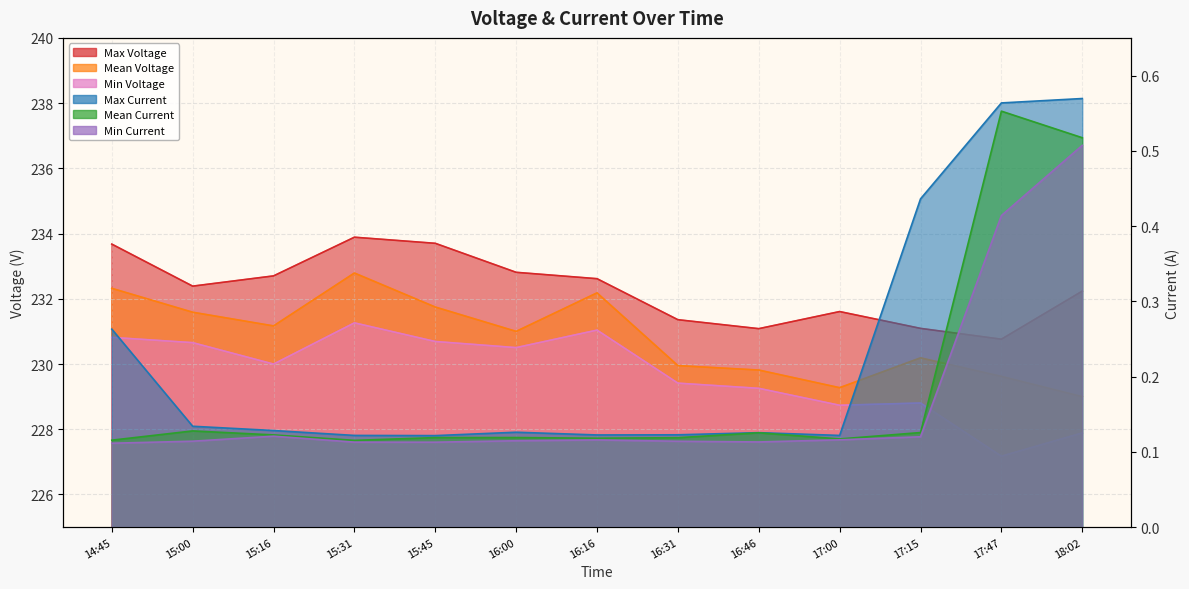

At which category does Max Current reach its first local valley?

15:45